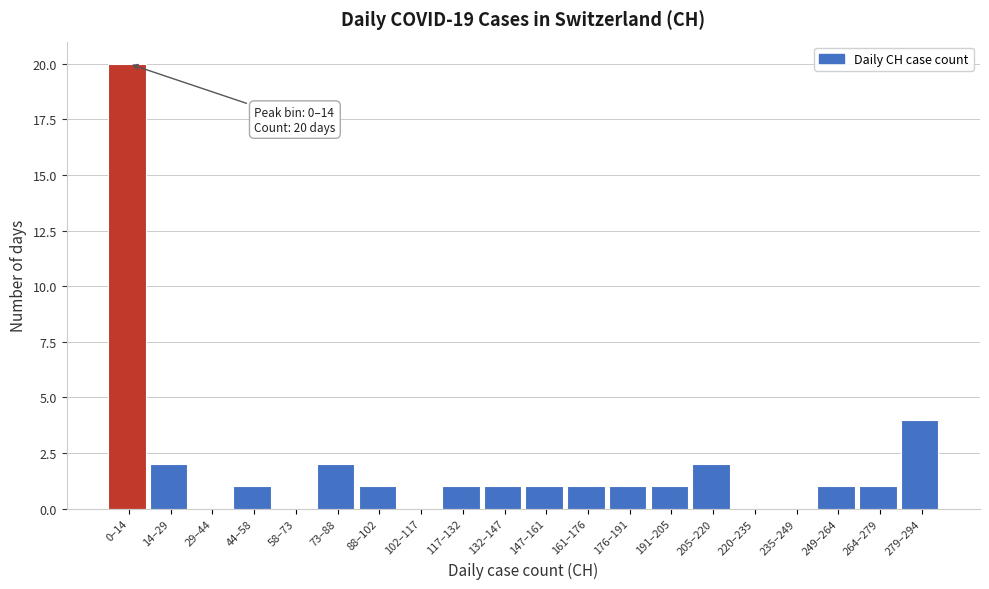

Reading left to right, list all the values displayed in this chart.

0–14=20	14–29=2	29–44=0	44–58=1	58–73=0	73–88=2	88–102=1	102–117=0	117–132=1	132–147=1	147–161=1	161–176=1	176–191=1	191–205=1	205–220=2	220–235=0	235–249=0	249–264=1	264–279=1	279–294=4